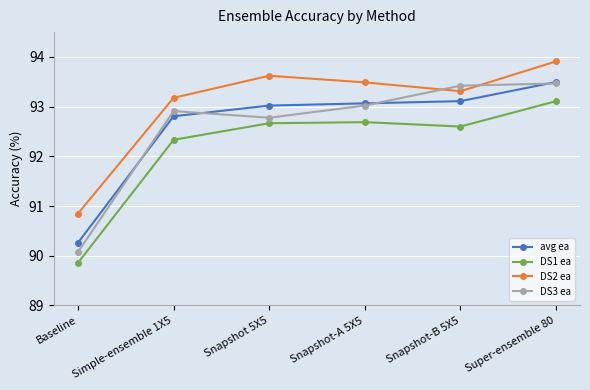

What position from the right is Snapshot 5X5?

4